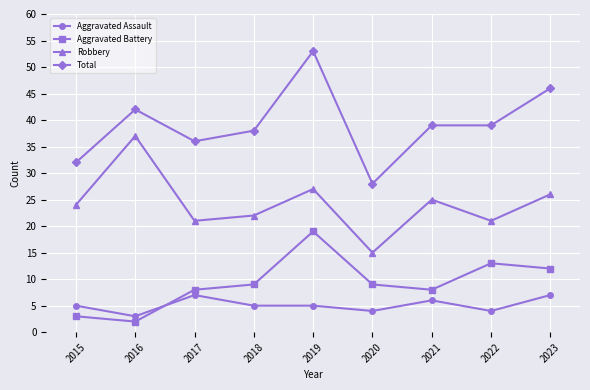

True or false: Aggravated Assault and Aggravated Battery cross at least once.

True